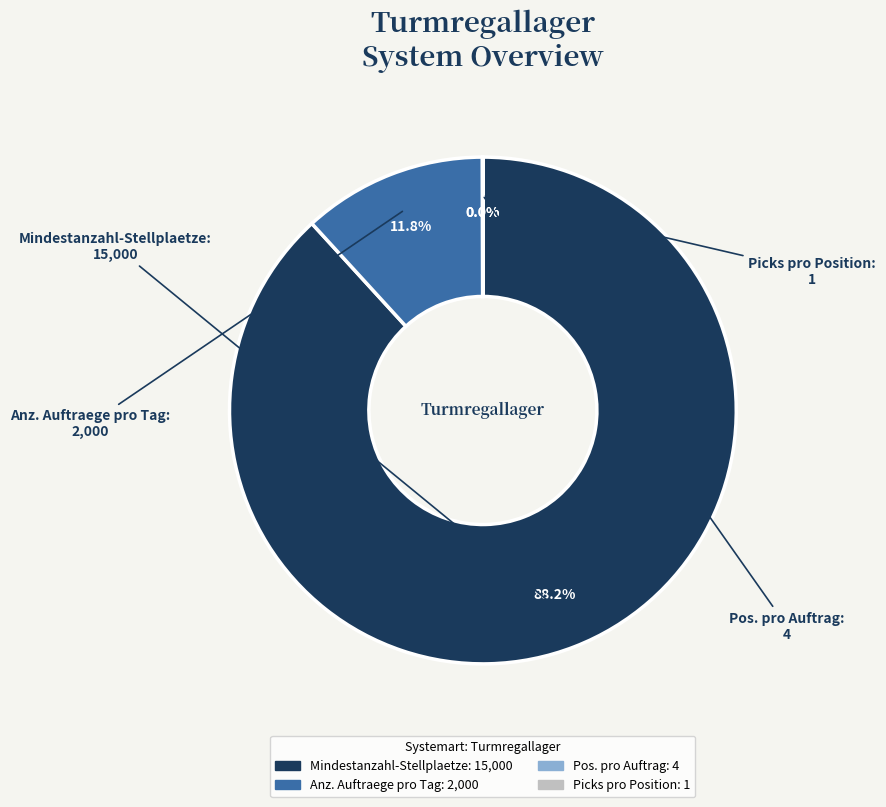

Is Mindestanzahl-Stellplaetze the majority of the pie?

Yes